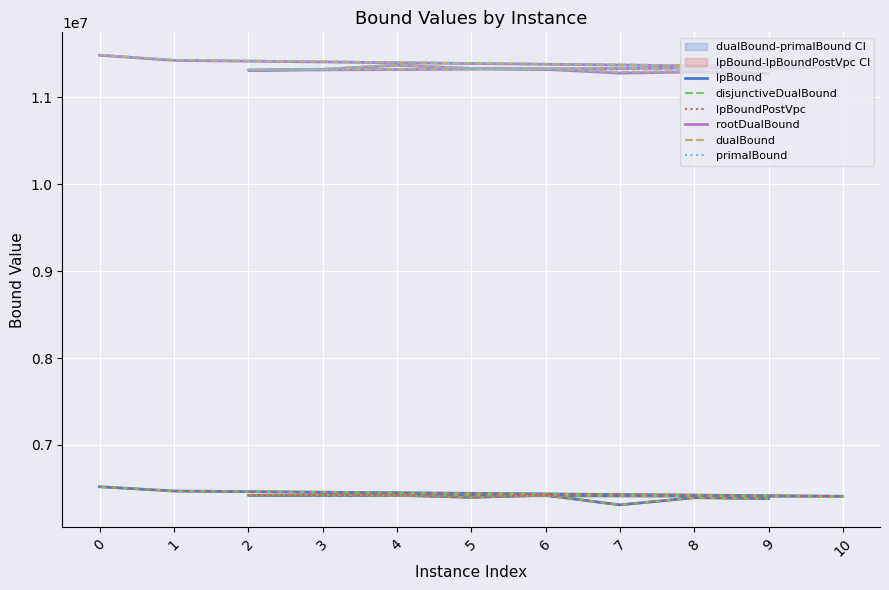

Reading left to right, extract all data points from this chart.

lpBound: 0=6519541.9	1=6470191.0	10=6410061.0	2=6420636.3	3=6423575.3	4=6420511.1	5=6397525.3	6=6421446.4	7=6310868.5	8=6393165.8	9=6382999.7
disjunctiveDualBound: 0=6519893.0	1=6470516.8	10=6410405.4	2=6420719.4	3=6424112.0	4=6420921.6	5=6397557.7	6=6421701.3	7=6311161.1	8=6393526.7	9=6383683.4
lpBoundPostVpc: 0=6519541.9	1=6470191.0	10=6410061.0	2=6420719.4	3=6423575.3	4=6420511.1	5=6397525.3	6=6421446.4	7=6310868.5	8=6393171.1	9=6382999.7
rootDualBound: 0=11486166.7	1=11426716.6	10=11345916.7	2=11313353.2	3=11322764.1	4=11370450.4	5=11333492.2	6=11323646.2	7=11279979.9	8=11293435.6	9=11275491.3
dualBound: 0=11489635.2	1=11431221.2	10=11350395.4	2=11317944.9	3=11328296.2	4=11375038.4	5=11337994.8	6=11328665.6	7=11293315.9	8=11303944.9	9=11280706.1
primalBound: 0=11490666.7	1=11431492.5	10=11350478.2	2=11317986.7	3=11329561.1	4=11376289.7	5=11338905.4	6=11329863.3	7=11294236.8	8=11306100.3	9=11281324.8